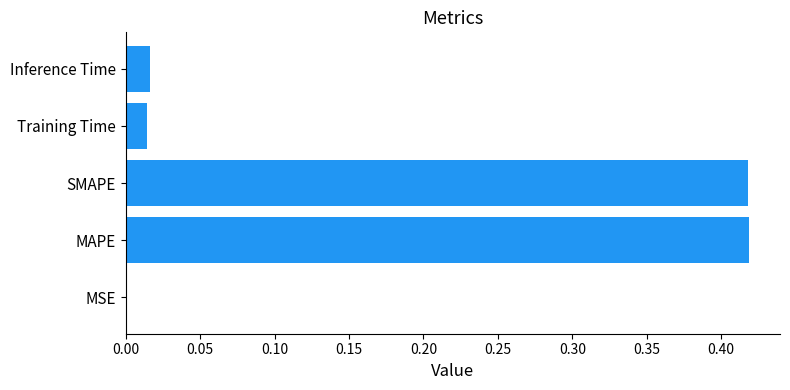

Which has a higher value, Training Time or MSE?

Training Time